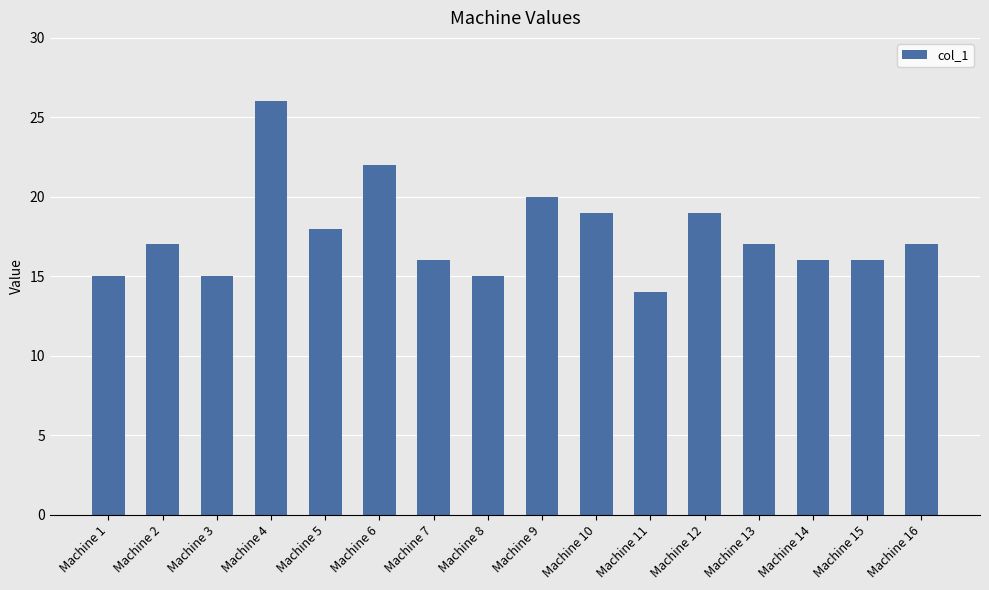

Reading left to right, what are all the values shown in this chart?

15	17	15	26	18	22	16	15	20	19	14	19	17	16	16	17